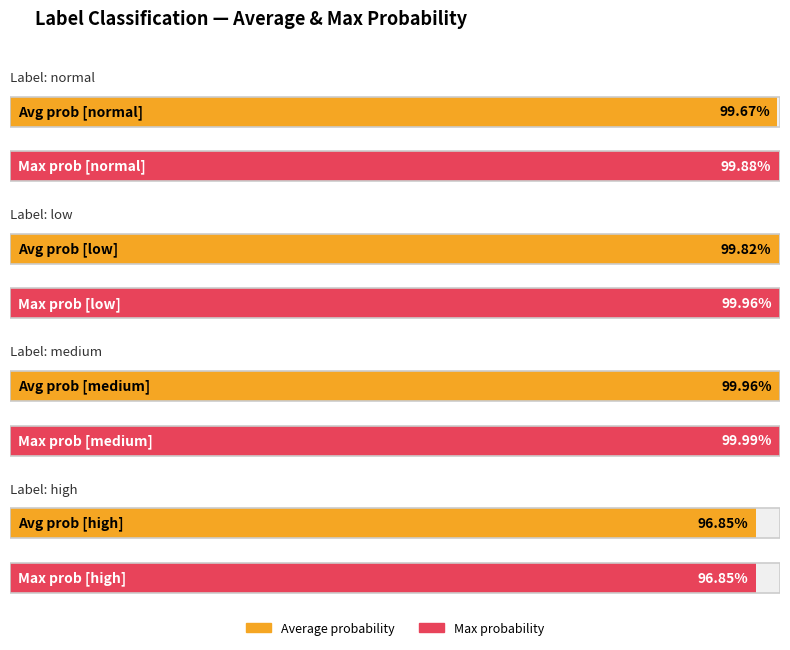

What is the approximate value of avg_prob at low?

1.0